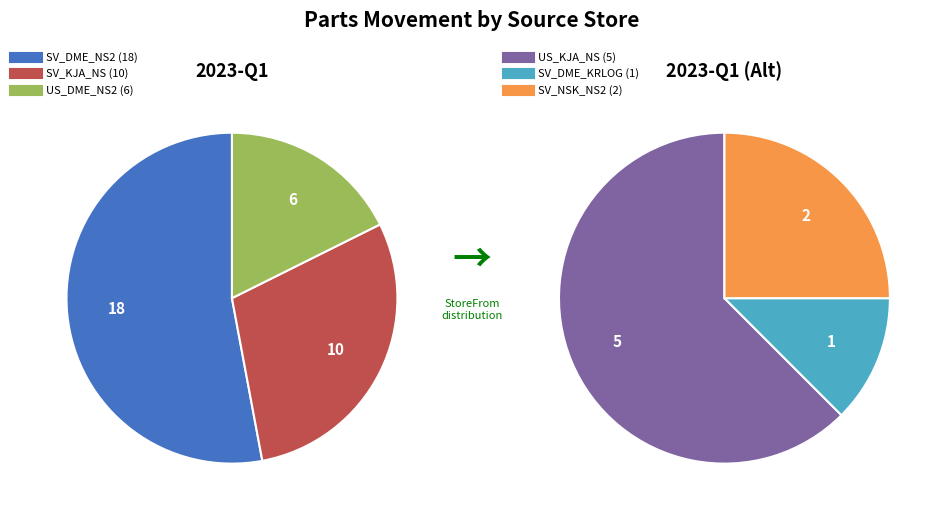

Is the sum of US_DME_NS2 and SV_DME_KRLOG greater than half?

No